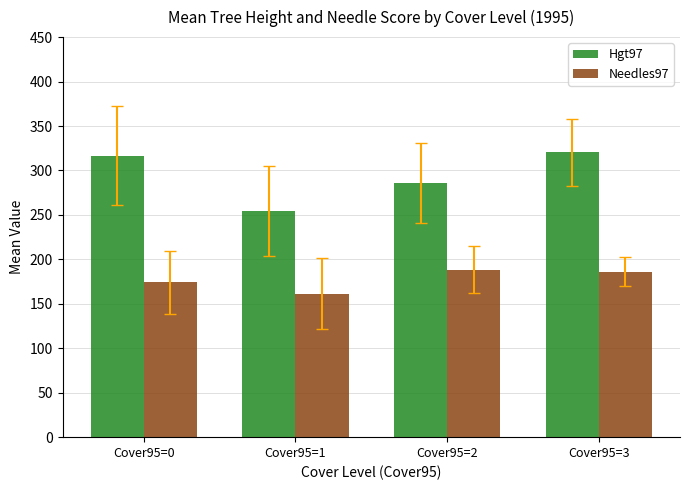

How many data points in Hgt97 are less than 316?

2